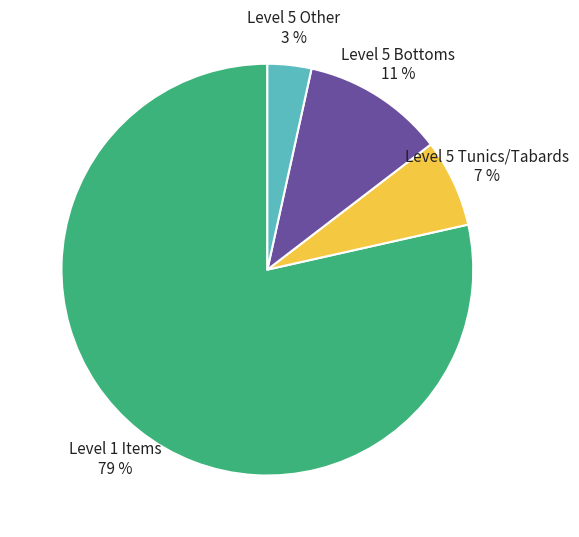

Which has a higher value, Level 1 Items 79 % or Level 5 Bottoms 11 %?

Level 1 Items 79 %